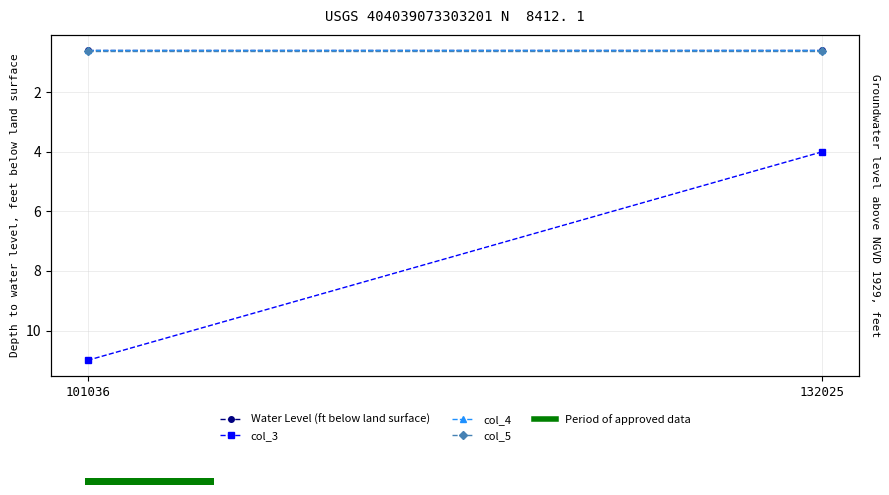

Reading right to left, transcribe all the data shown in this chart.

Water Level (ft below land surface): 132025=0.6	101036=0.6
col_3: 132025=4.0	101036=11.0
col_4: 132025=0.6	101036=0.6
col_5: 132025=0.6	101036=0.6